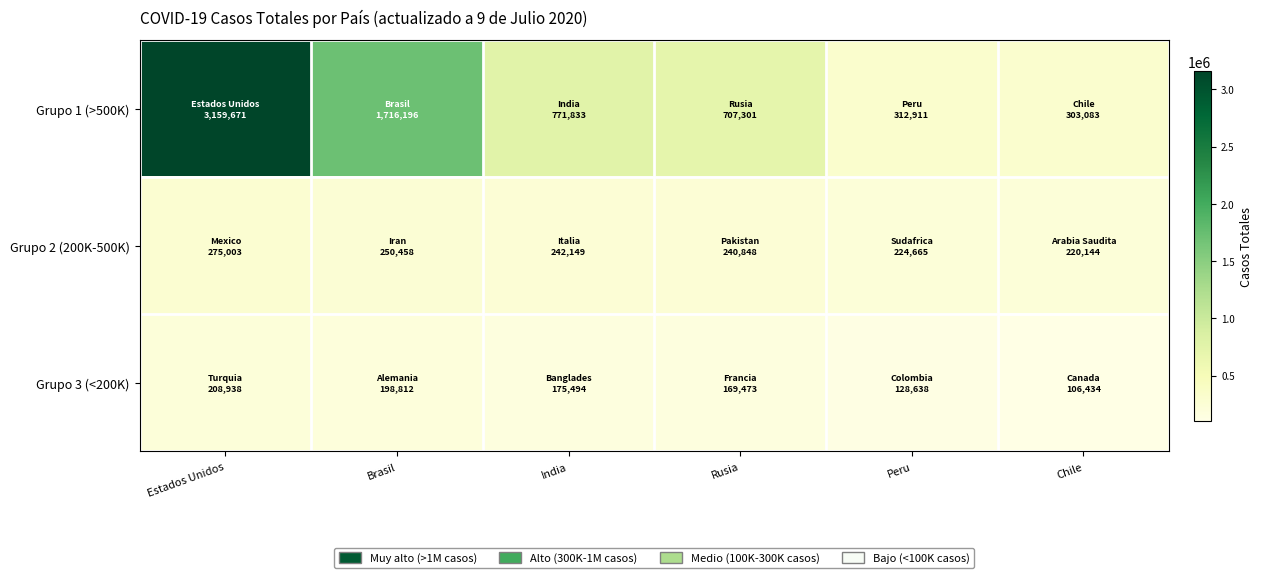

What is the difference between the highest and lowest values at India?

596339